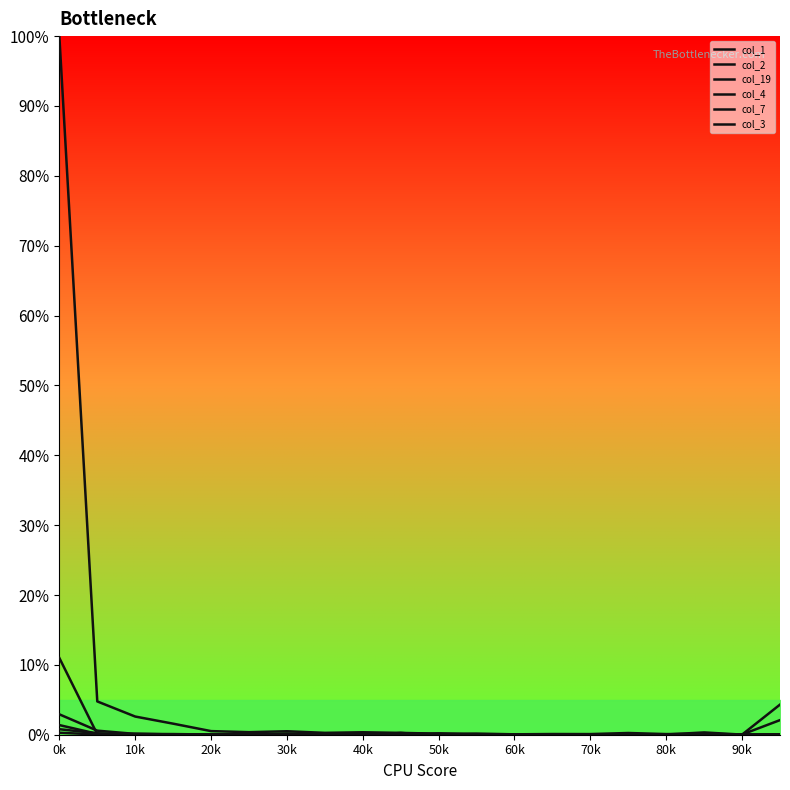

At which category does col_2 reach its first local valley?

20k